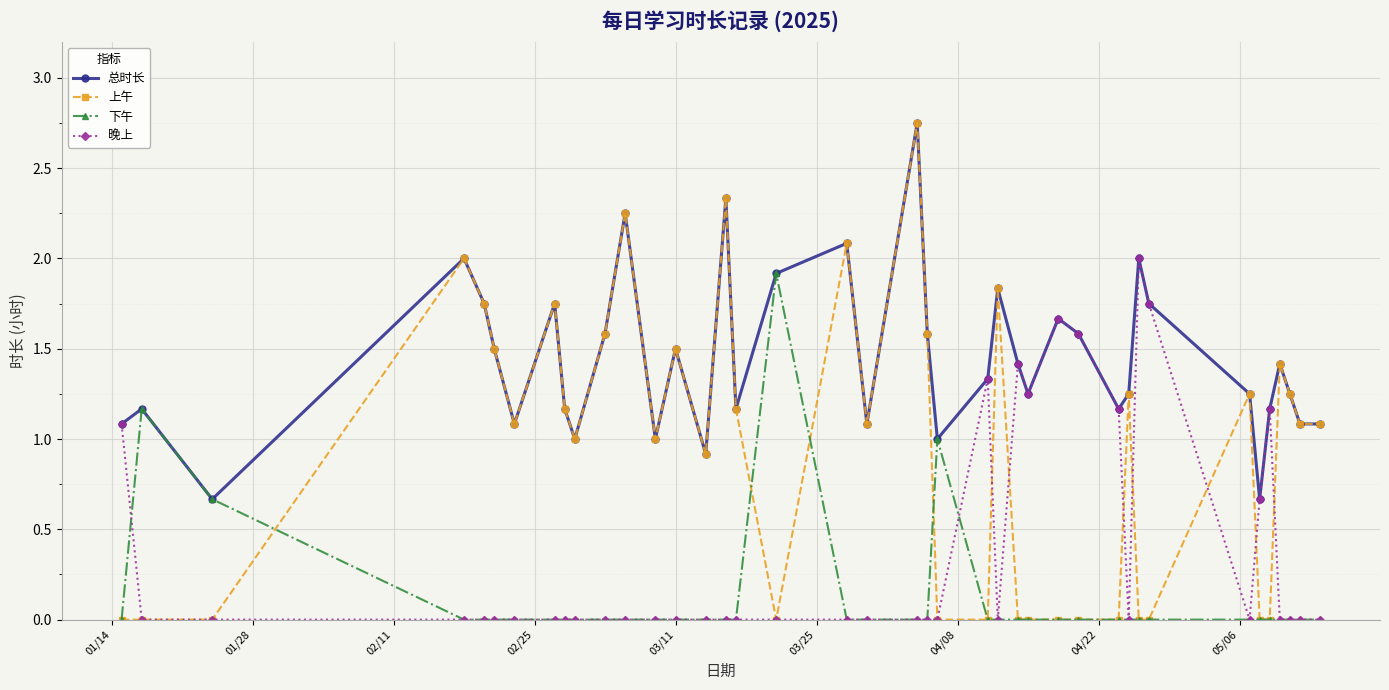

True or false: 下午 has more than 2 interior local peaks.

True